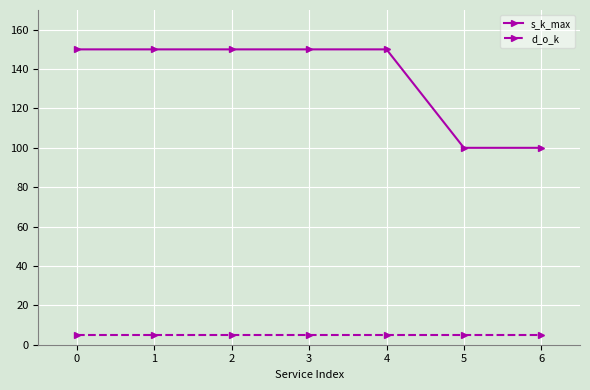

What is the minimum value for s_k_max?

100